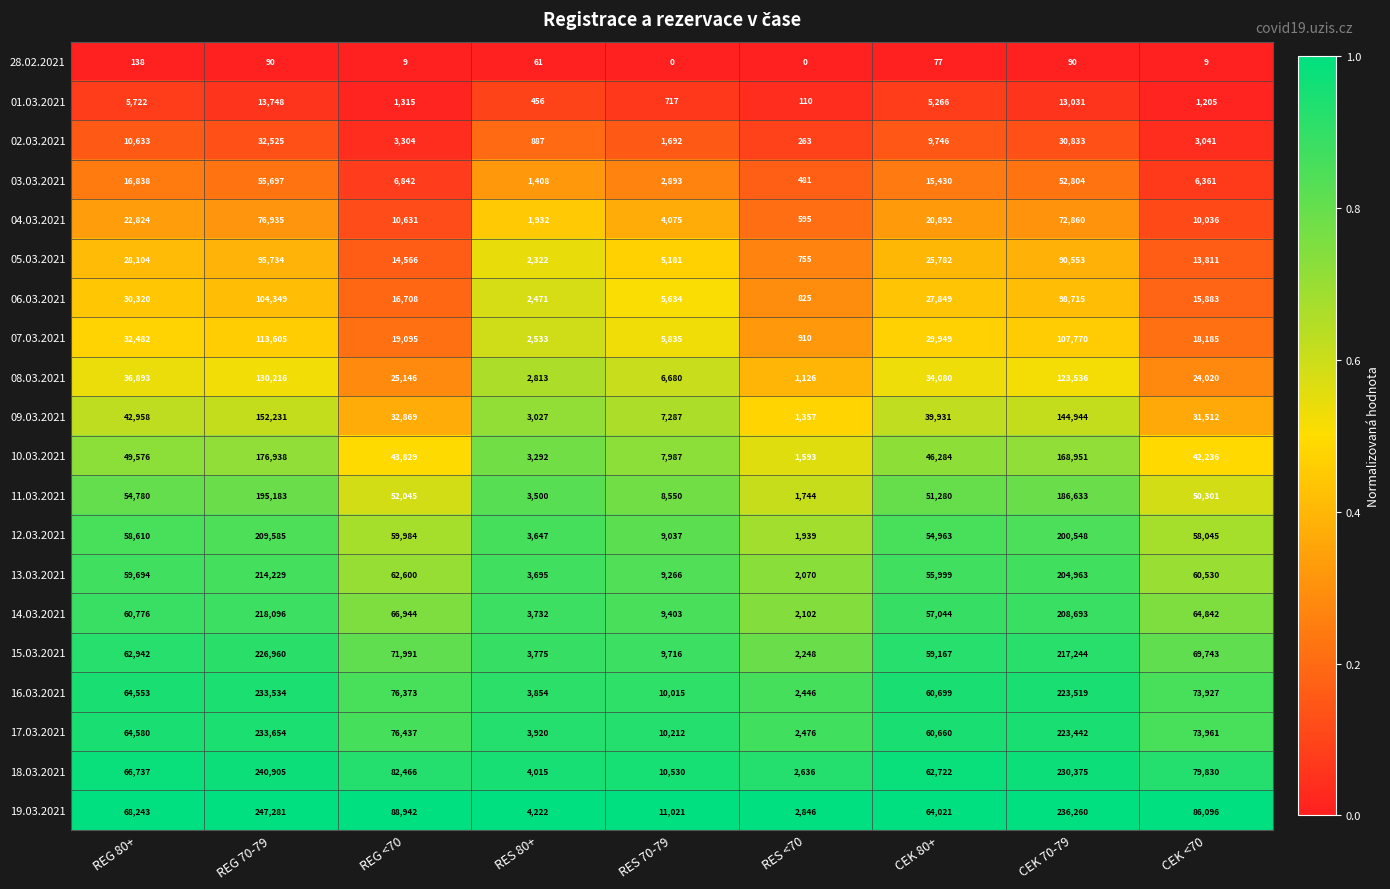

Which series changed the most between REG 80+ and REG 70-79?

19.03.2021